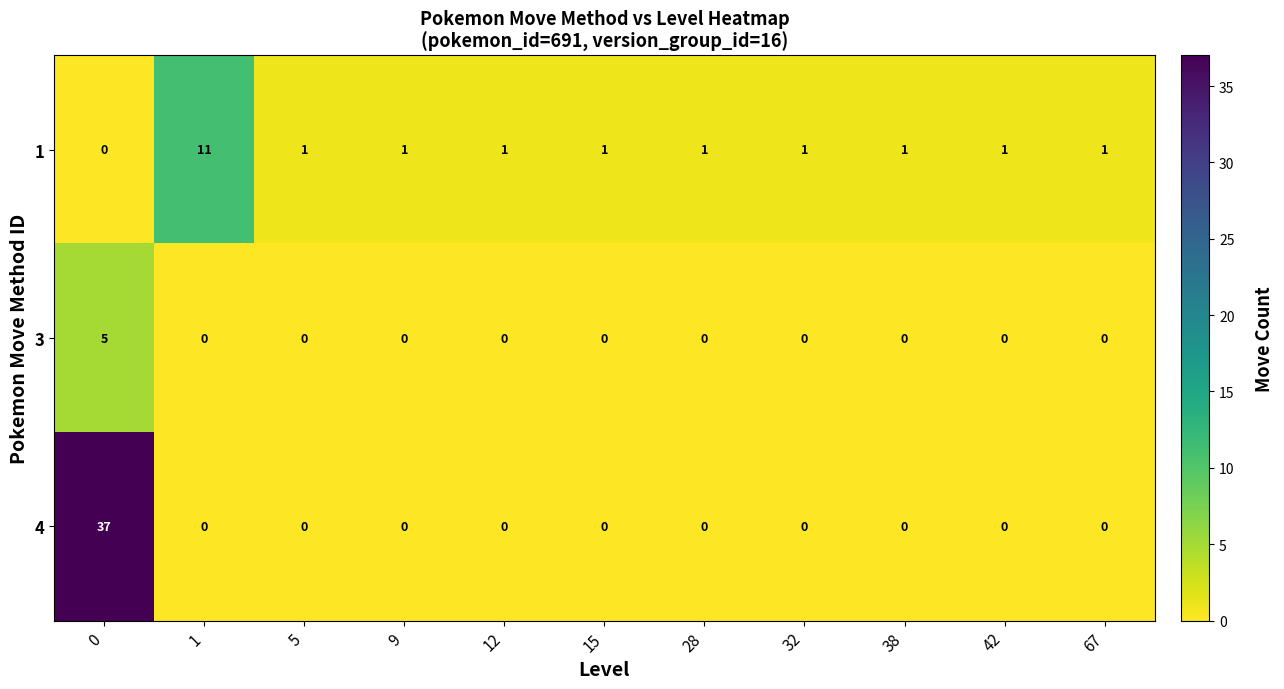

The value of 1 at 1 is 5. True or false?

False